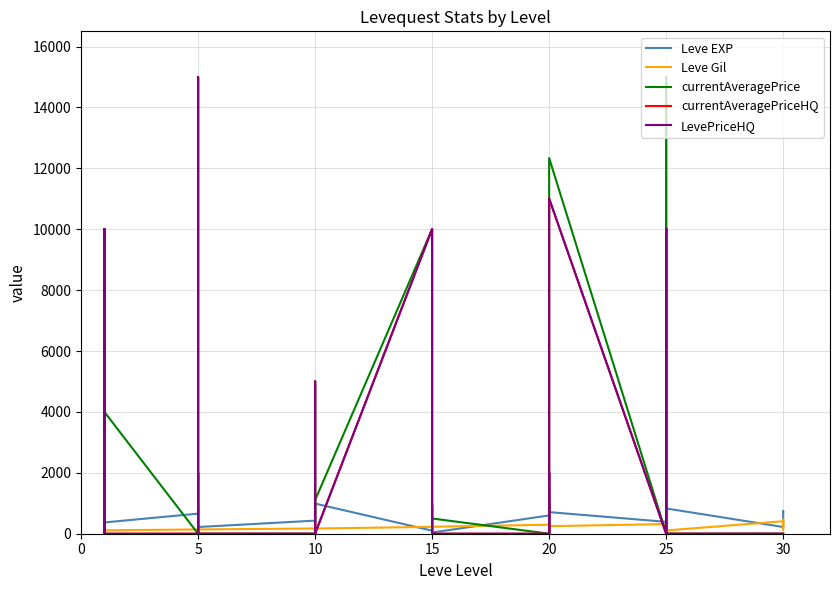

How many categories are shown in the chart?

40